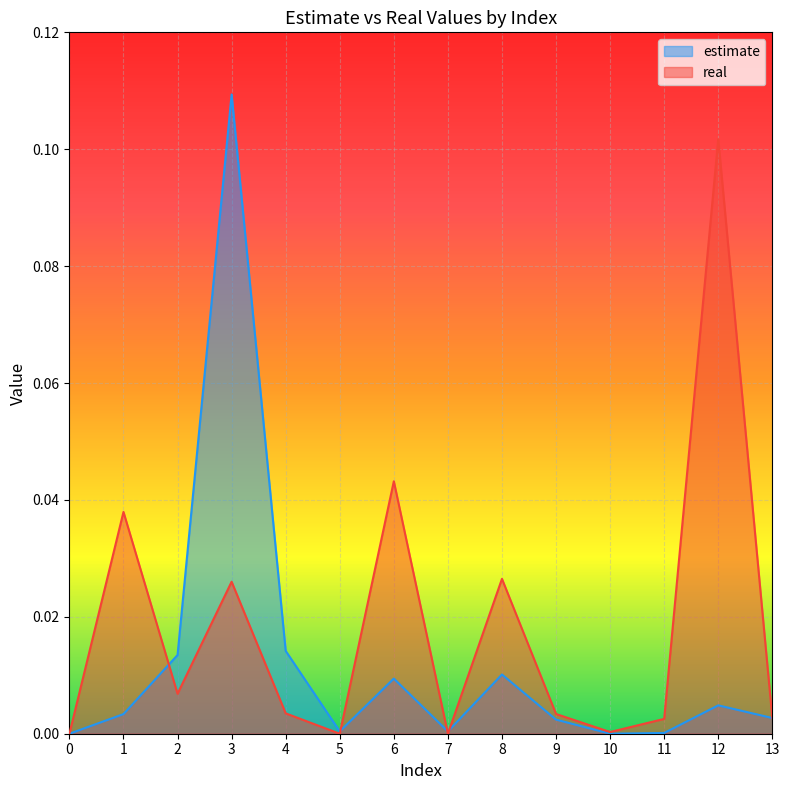

Which series has the largest total across all categories?

real